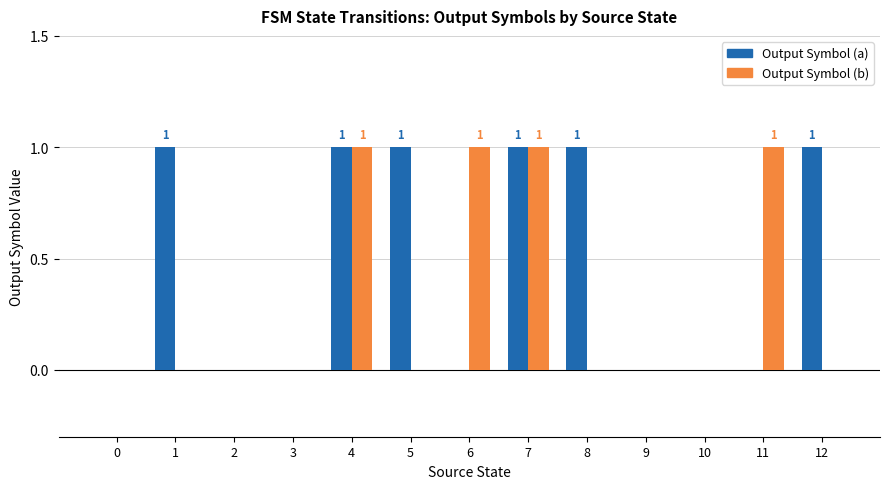

True or false: Output Symbol (b) has a value of 0 at 8.

True